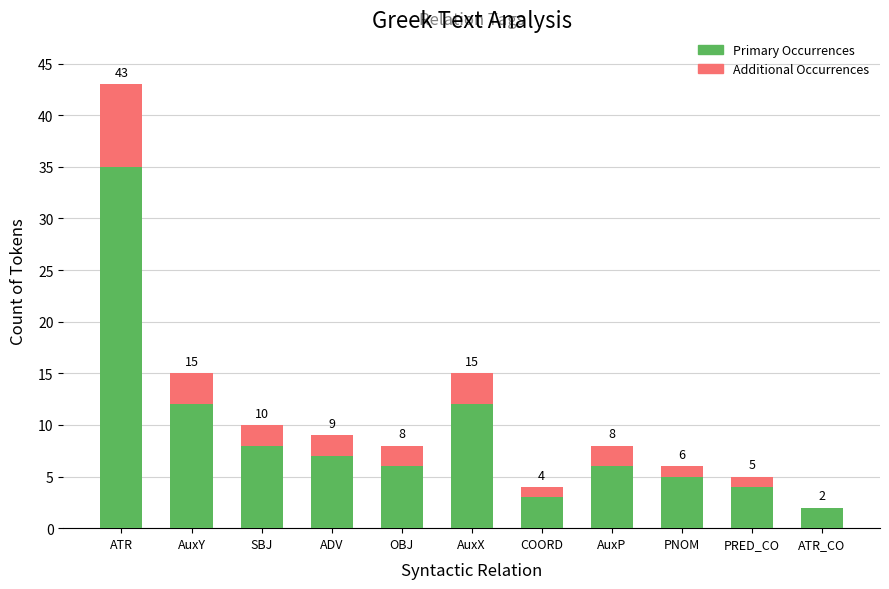

What is the sum of all Primary Occurrences values?

100